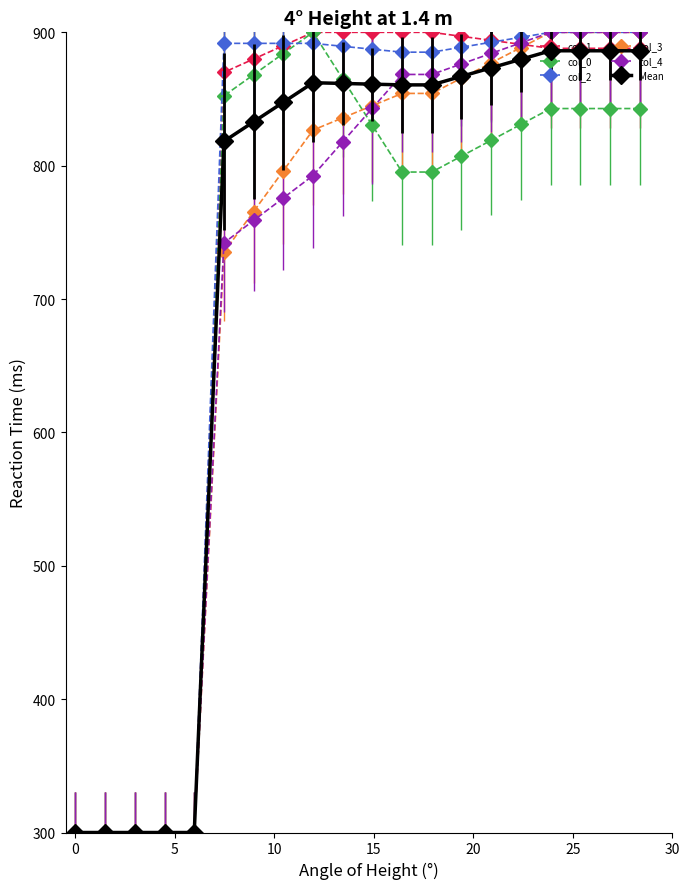

At how many categories does at least one series exceed 488?

15